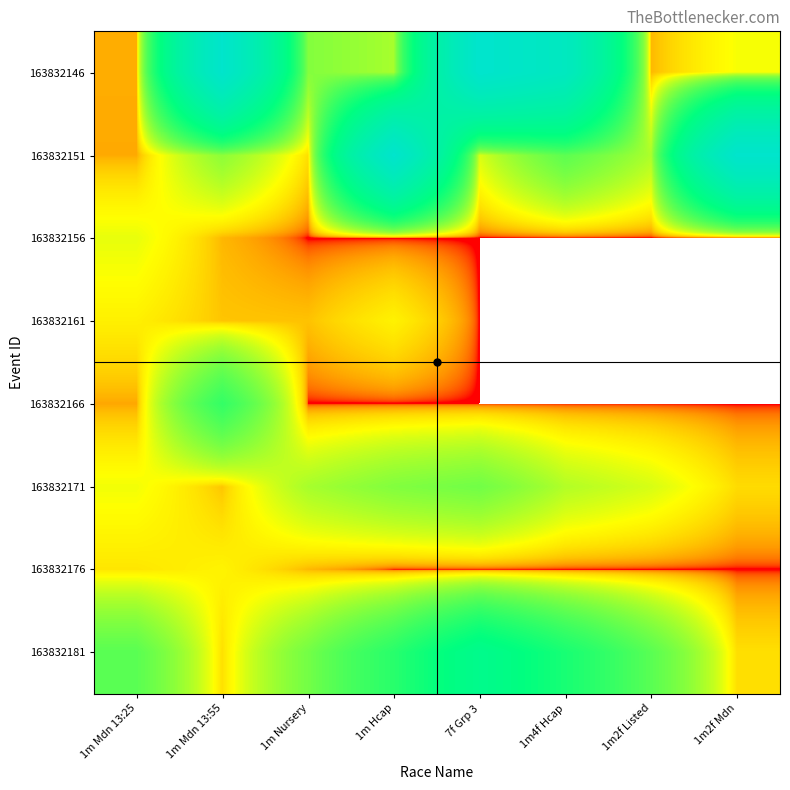

At how many categories does at least one series exceed 350?

5